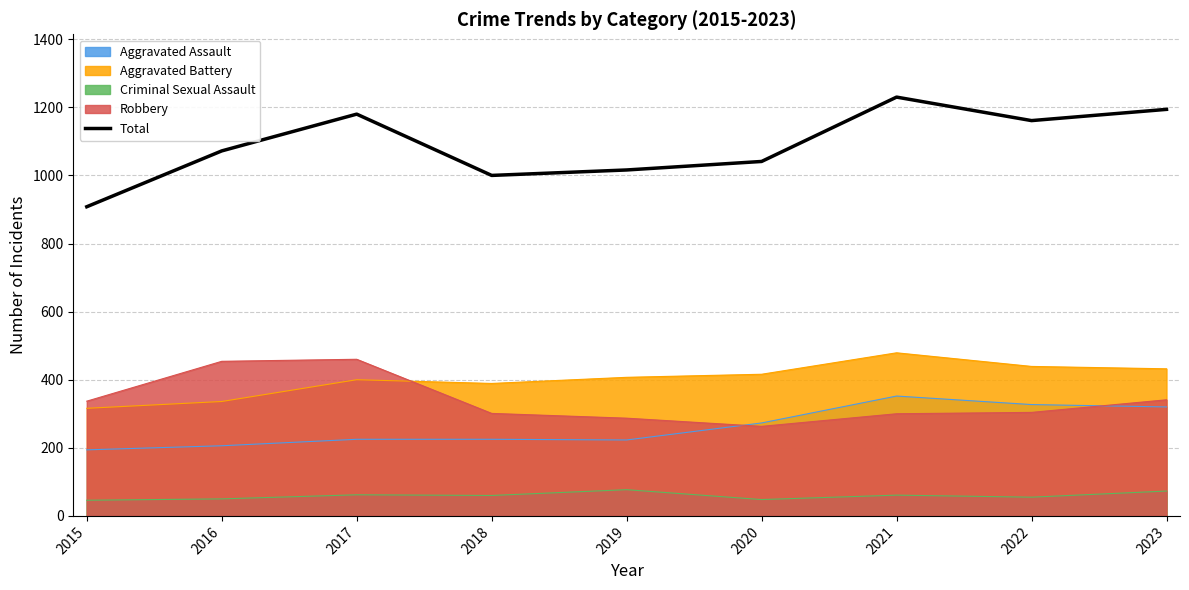

Rank the categories by value from lowest to highest.

2015, 2018, 2019, 2020, 2016, 2022, 2017, 2023, 2021